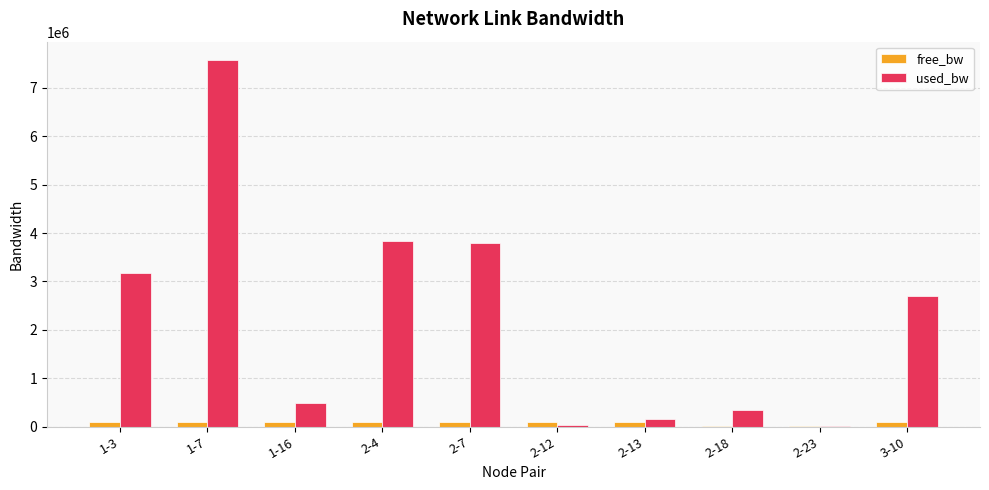

What is the maximum value shown in the chart?

7572918.8